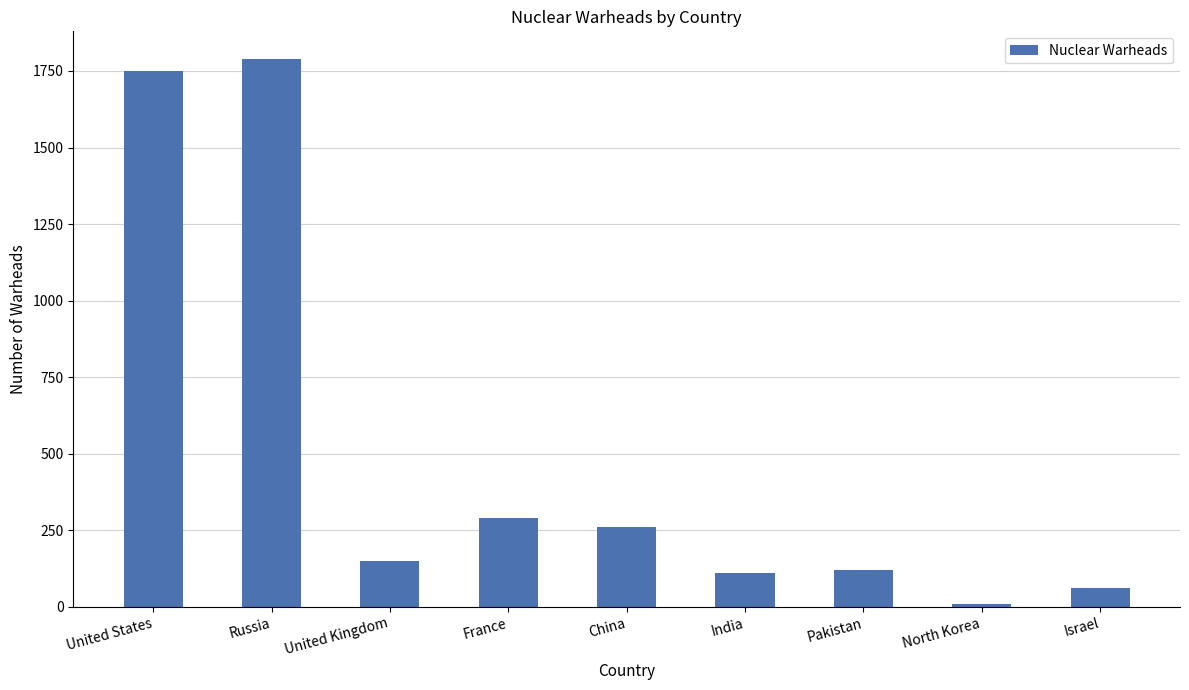

What is the value of the 7th bar from the left?

120